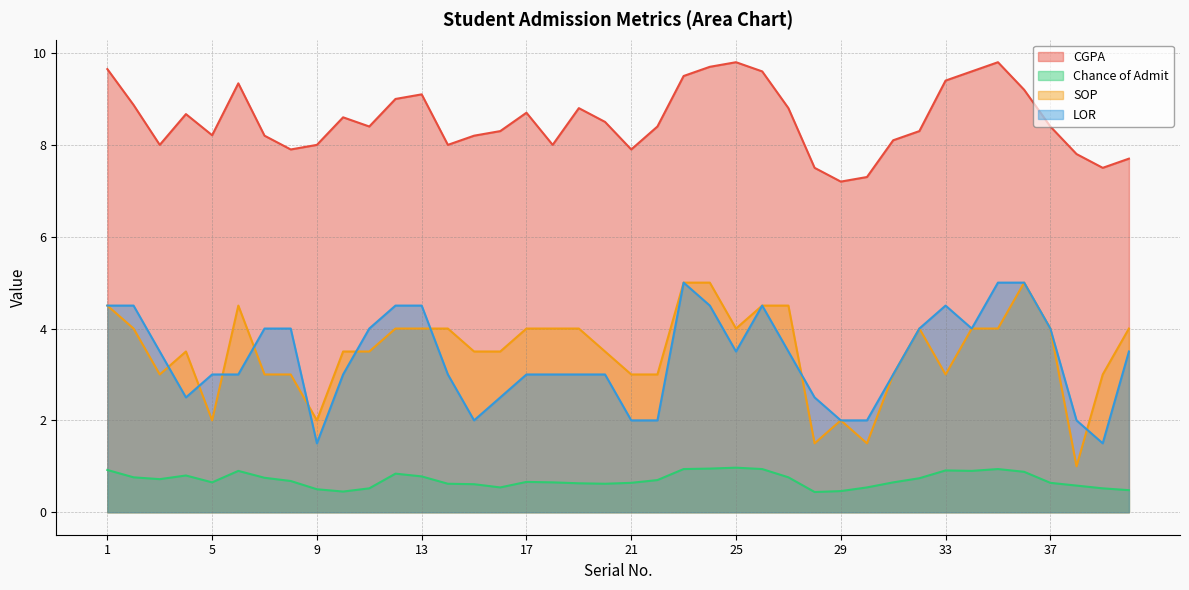

Which series has the largest total across all categories?

CGPA